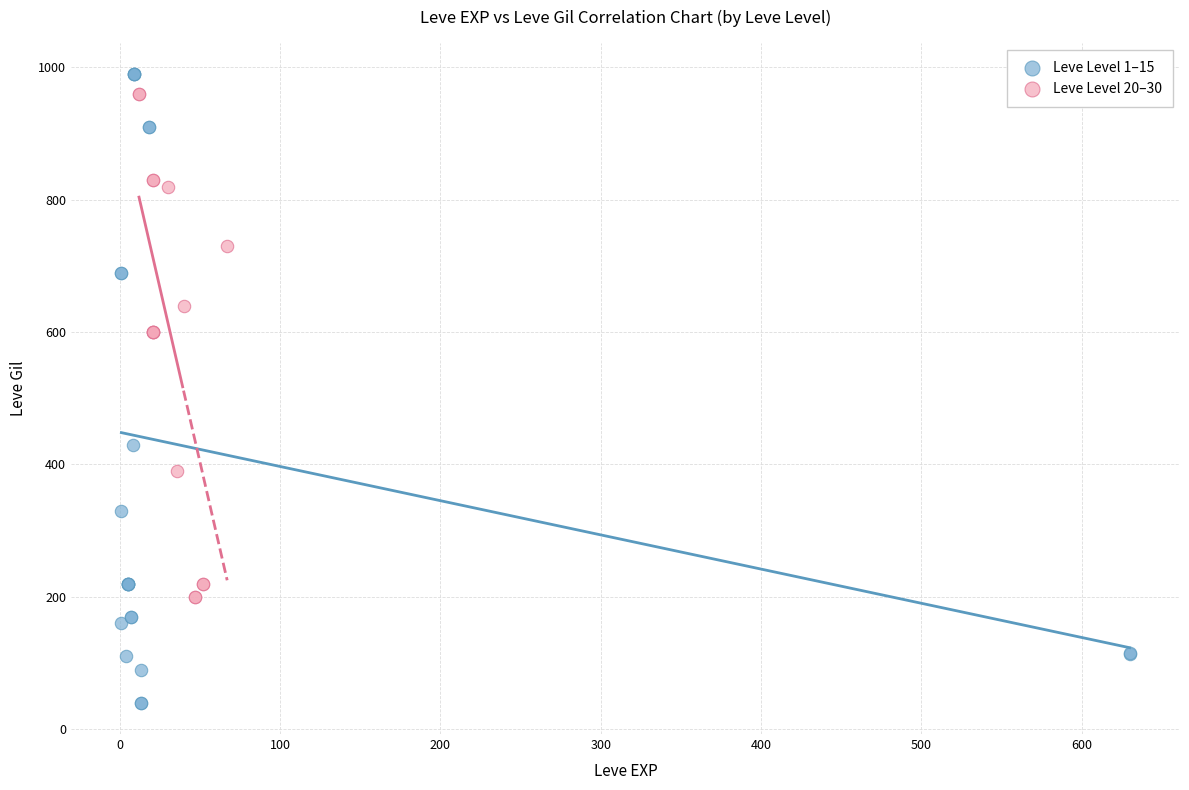

Which series contains the lowest Y value?

Leve Level 1–15